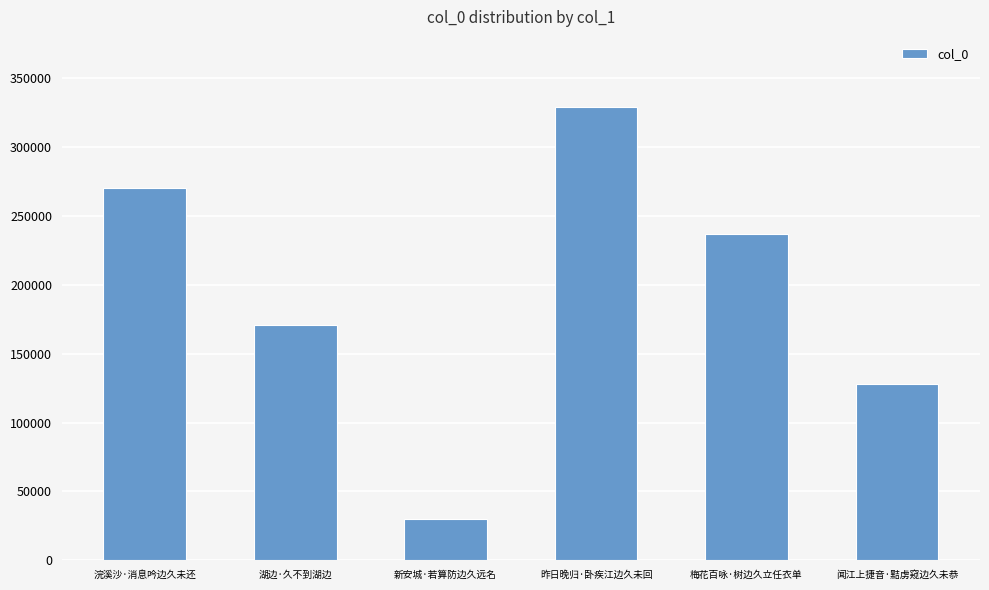

What is the label of the 6th bar from the left?

闻江上捷音·黠虏窥边久未恭